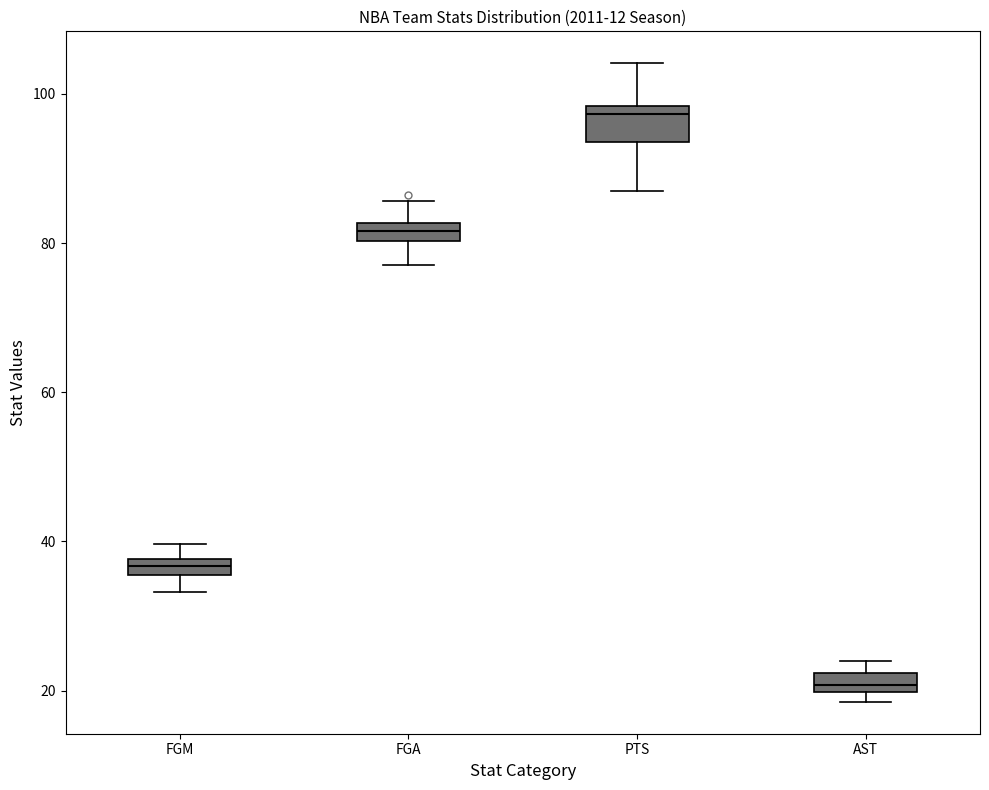

Comparing the boxes themselves (not the whiskers), which one is the tallest?

PTS